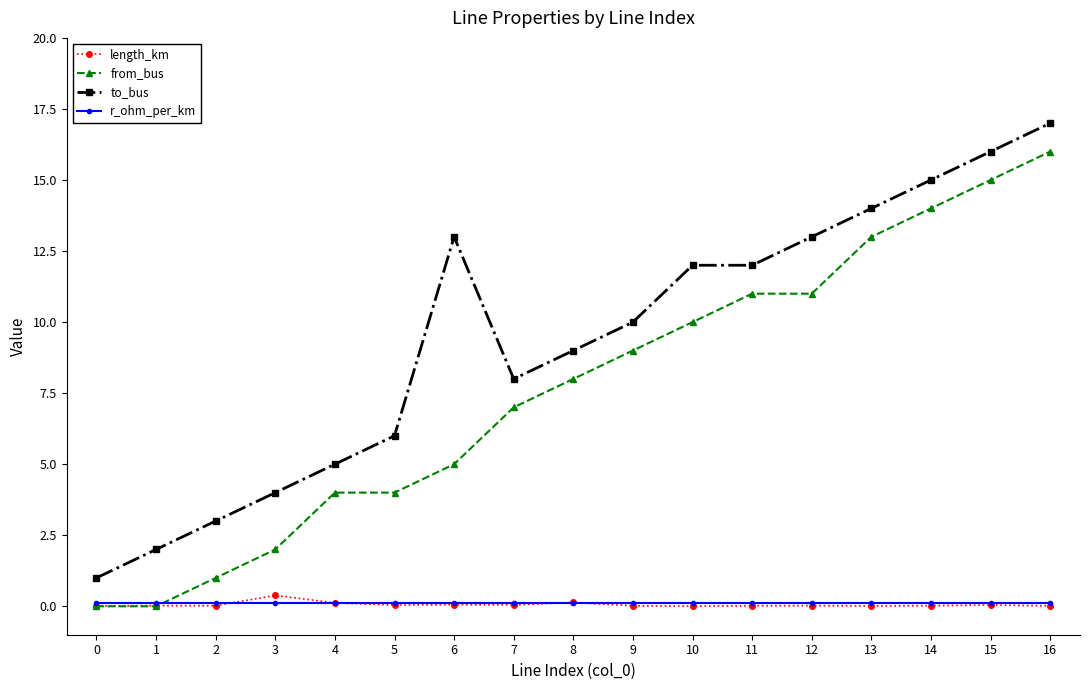

How many data points in from_bus are less than 8?

8